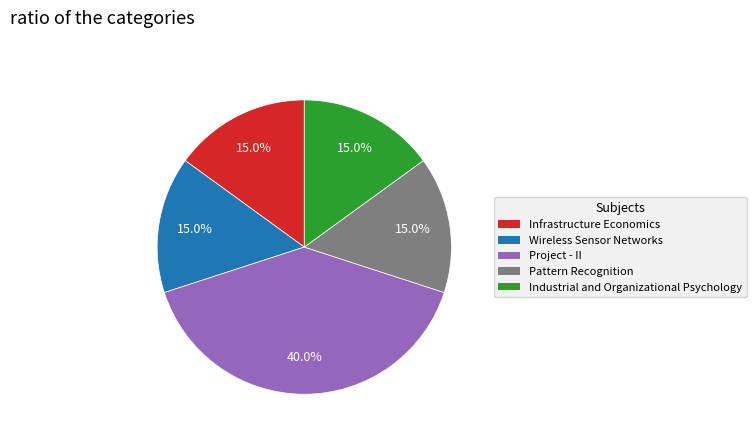

To the nearest percent, what is the difference between the largest and smallest slice percentages?

25%